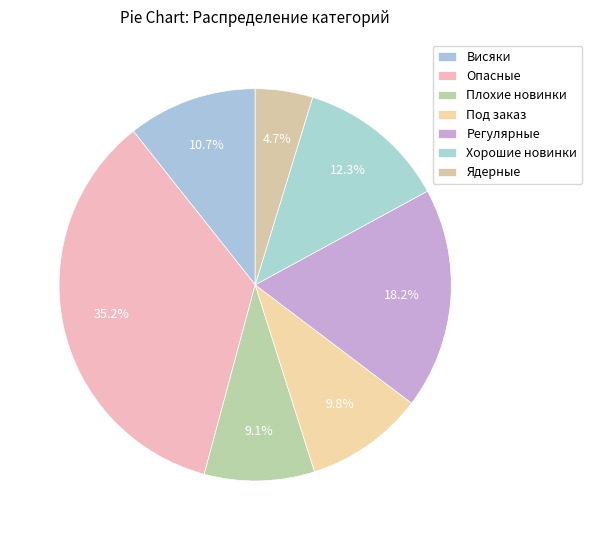

To the nearest percent, what is the average slice percentage?

14%